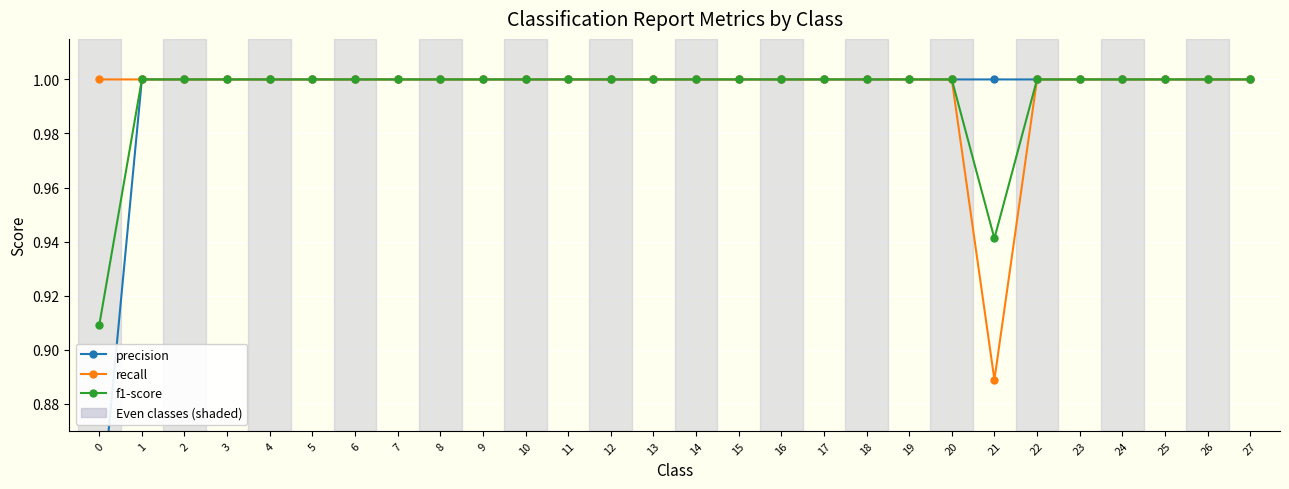

Which series has the widest spread of values?

precision